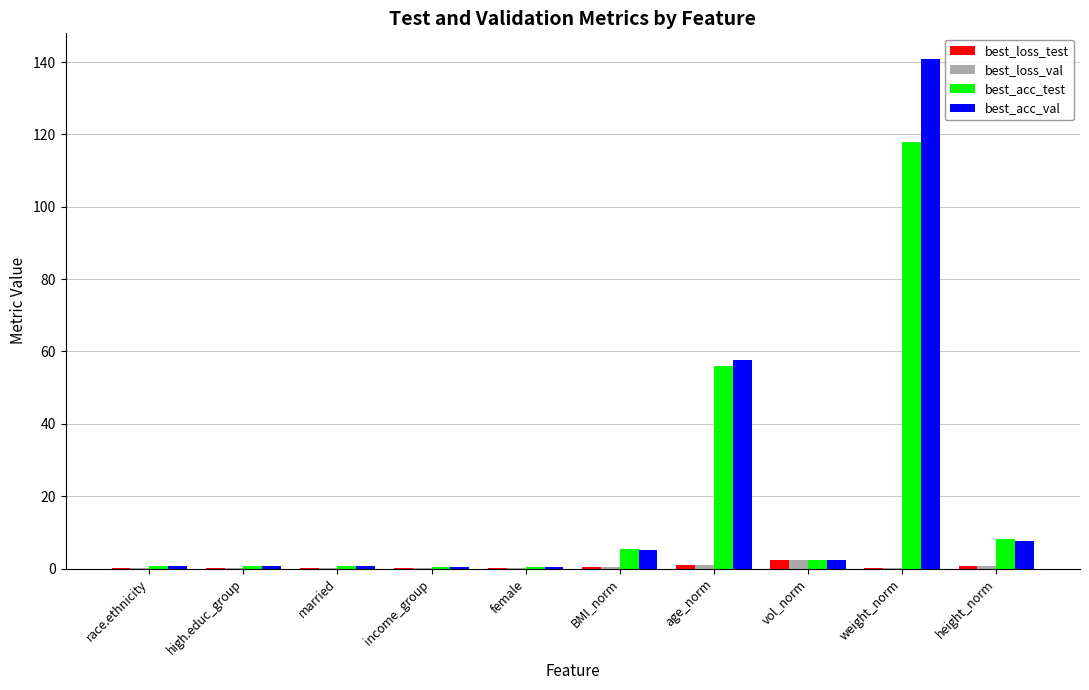

Which category has the highest value in the best_acc_test series?

weight_norm